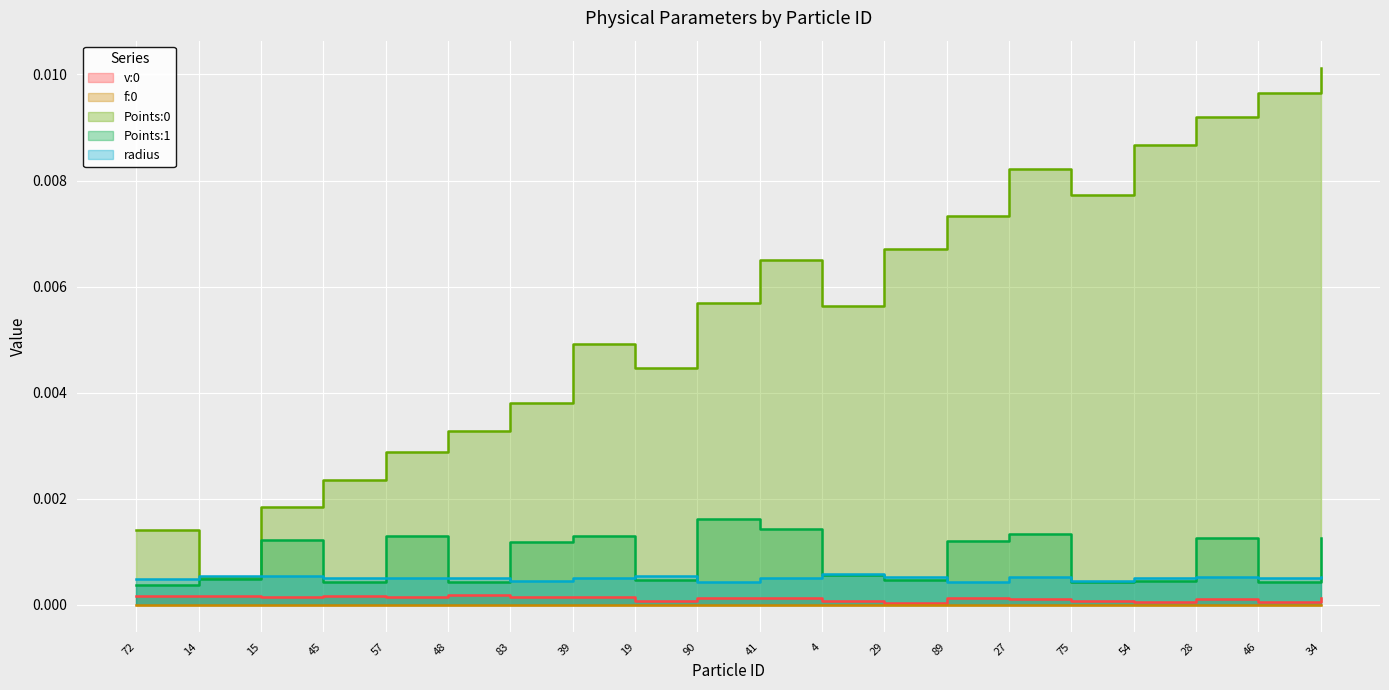

In Points:1, how many points are lower than both neighbors (excluding endpoints)?

6